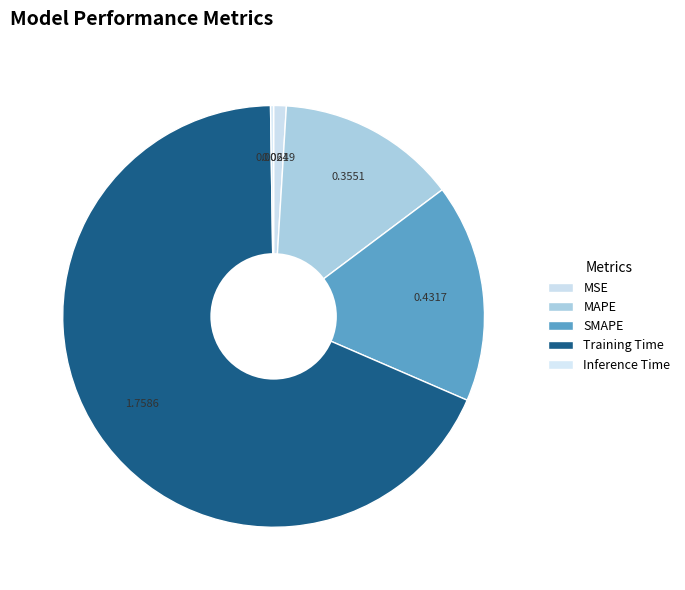

The SMAPE slice represents 31% of the pie. True or false?

False